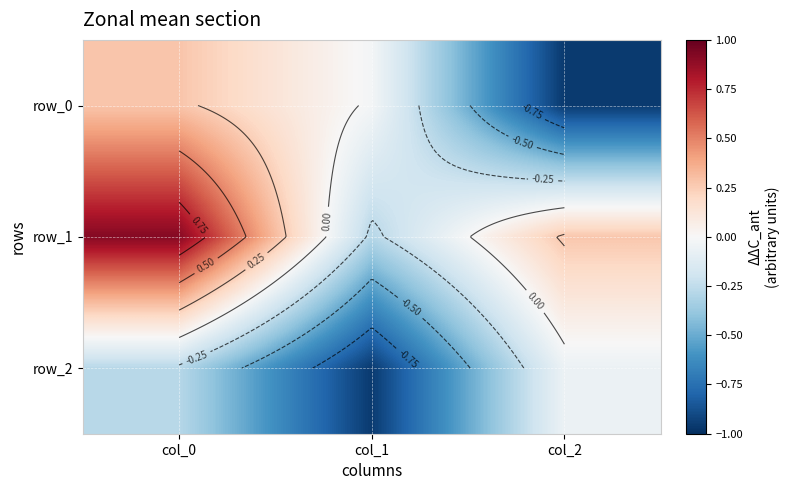

Reading left to right, transcribe all the data shown in this chart.

row_0: 0.3	-0.0	-1.0
row_1: 0.9	-0.3	0.3
row_2: -0.3	-1.0	-0.1